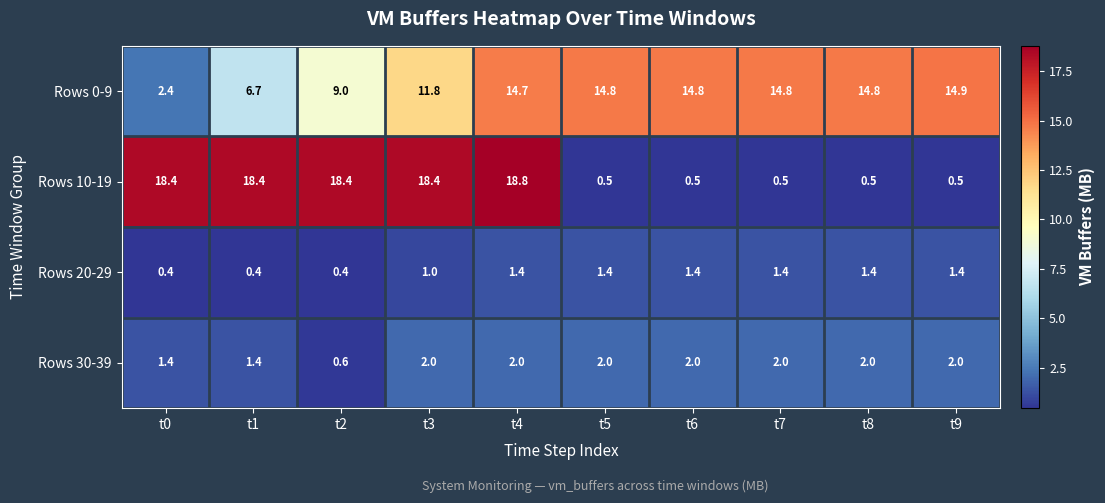

At how many categories does at least one series exceed 3?

10